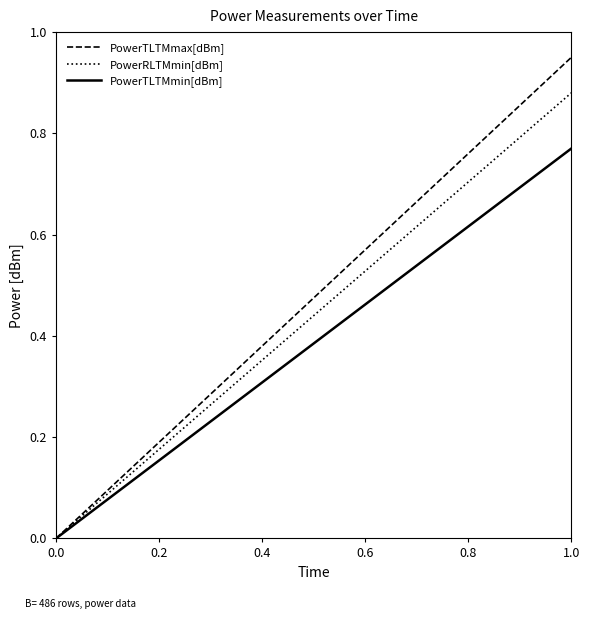

After their last crossing, which series has the higher values: PowerRLTMmin[dBm] or PowerTLTMmax[dBm]?

PowerTLTMmax[dBm]